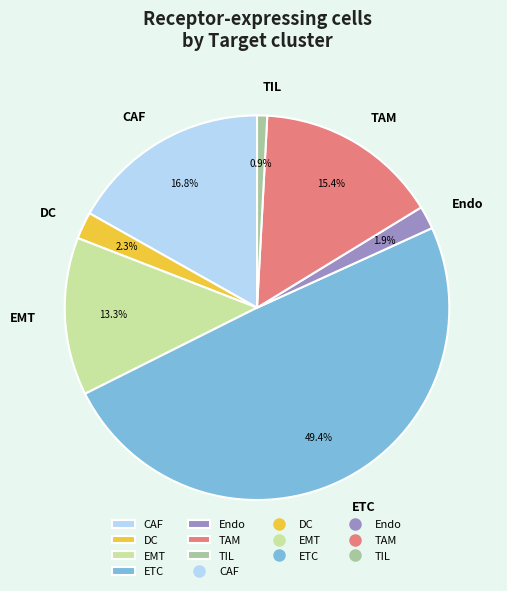

What percentage is NOT represented by ETC?

50.6%